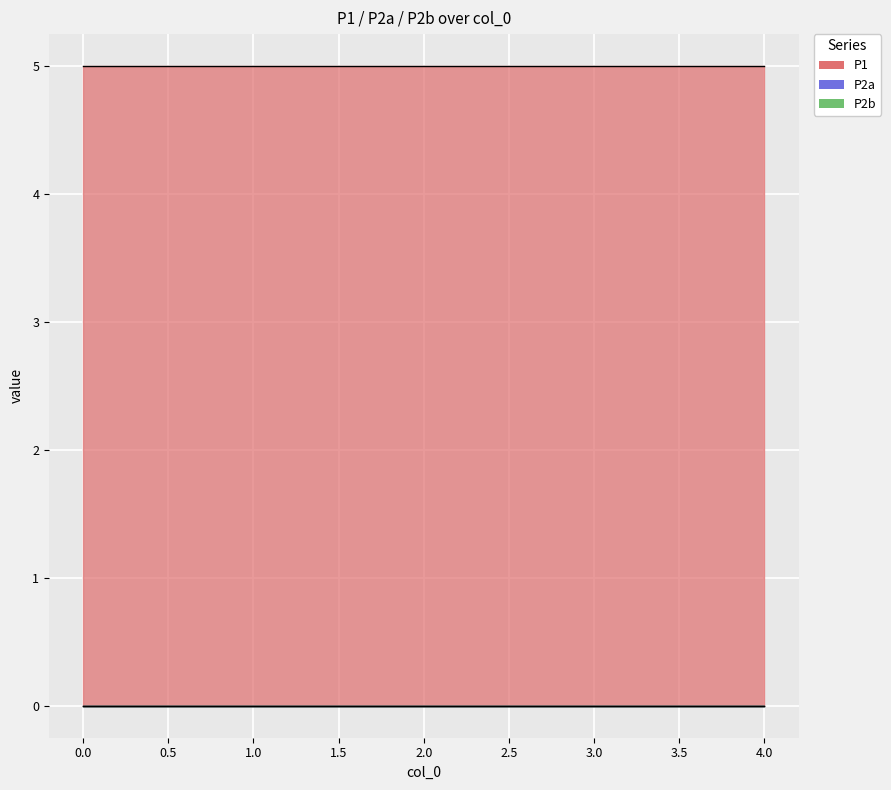

List the series in order of their peak value, lowest first.

P2a, P2b, P1